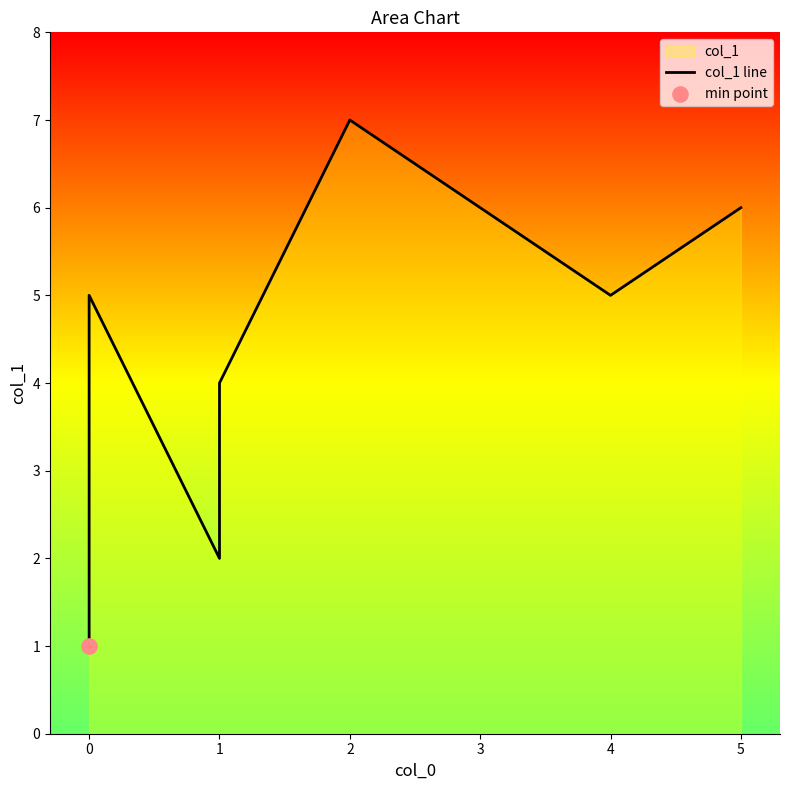

Between 0 and 3, which is larger?

3